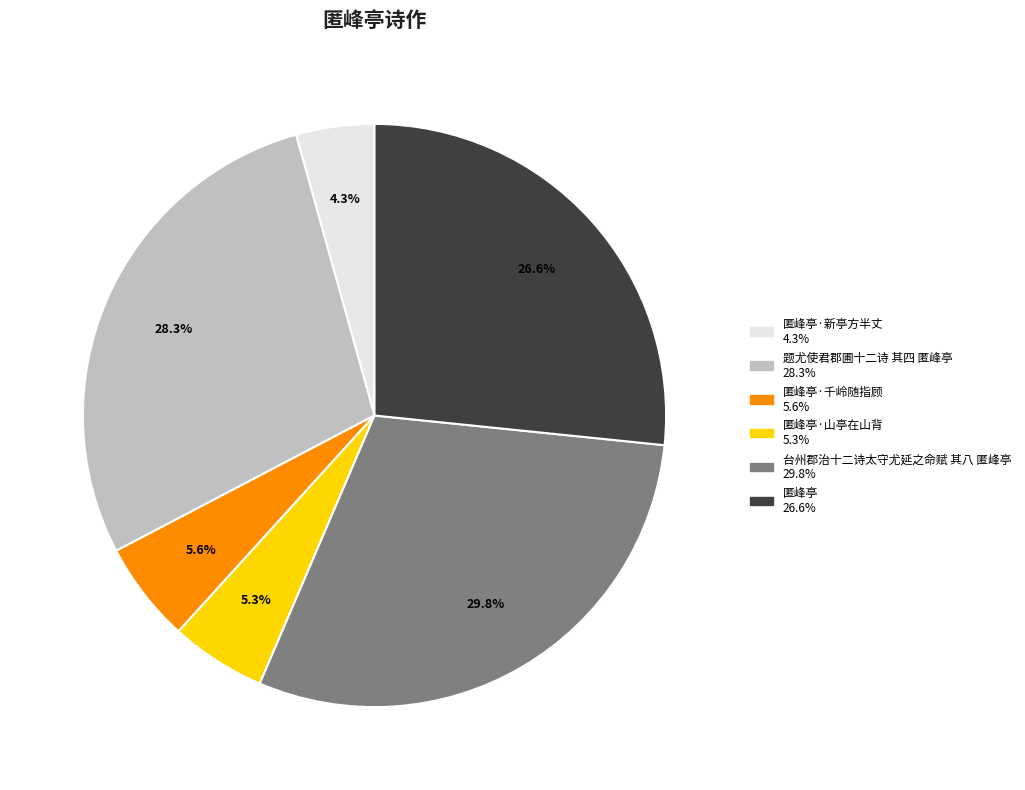

How many slices are in this pie chart?

6